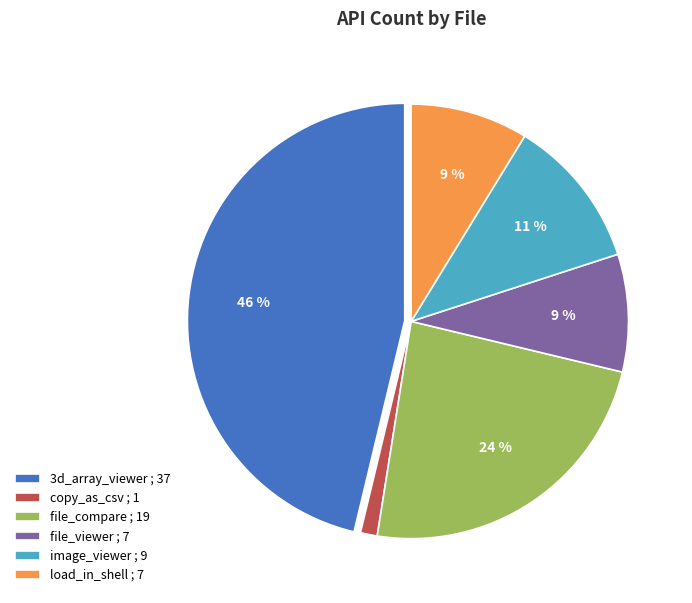

The file_viewer ; 7 slice represents 16% of the pie. True or false?

False